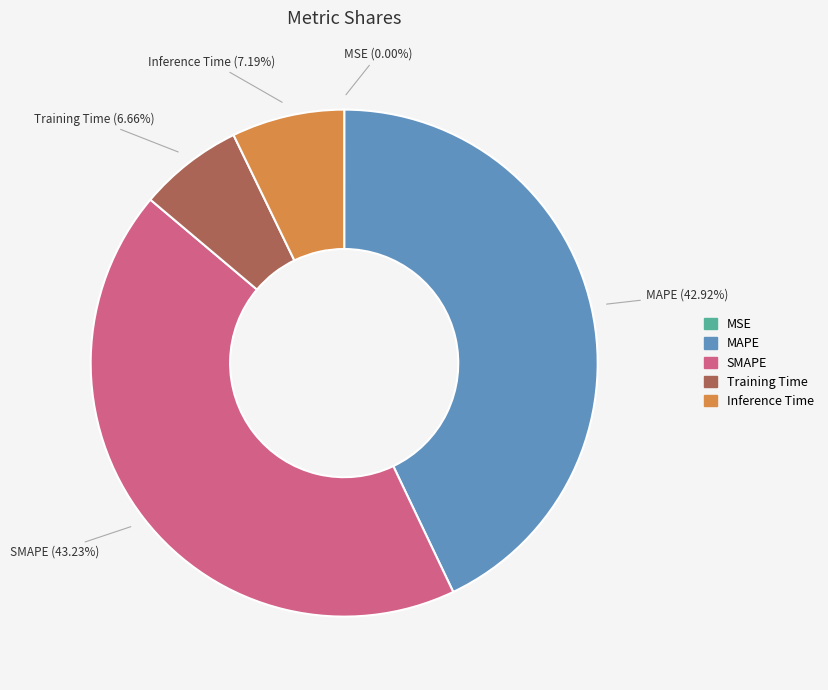

Does Training Time account for over 50% of the chart?

No